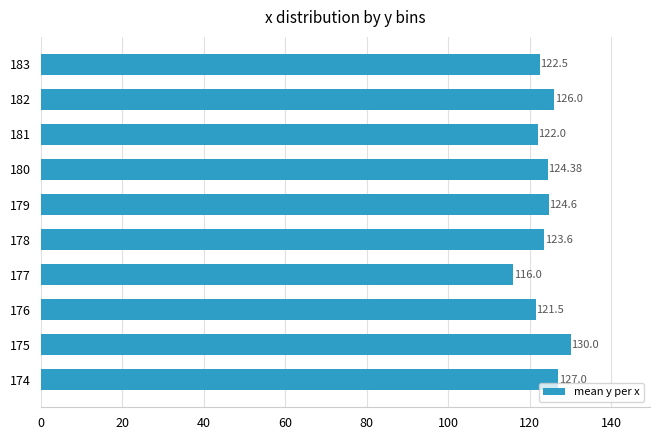

What is the sum of all values?

1237.6